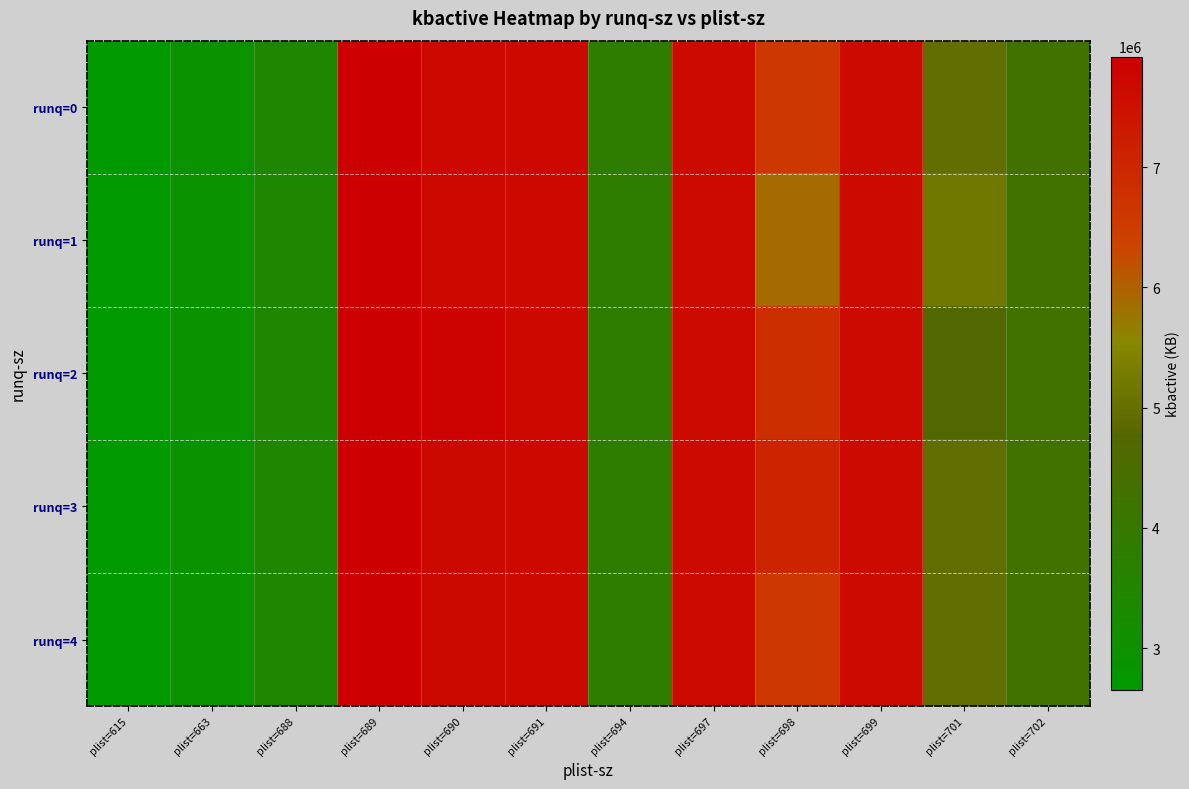

Reading left to right, list all the values displayed in this chart.

runq=0: plist=615=2650112.0	plist=663=2918528.0	plist=688=3422472.0	plist=689=7919537.3	plist=690=7726112.1	plist=691=7731224.0	plist=694=3822356.0	plist=697=7647068.0	plist=698=6586935.1	plist=699=7644412.0	plist=701=4935776.0	plist=702=4262208.0
runq=1: plist=615=2650112.0	plist=663=2918528.0	plist=688=3422472.0	plist=689=7919537.3	plist=690=7726112.1	plist=691=7731224.0	plist=694=3822356.0	plist=697=7647068.0	plist=698=5863512.0	plist=699=7644412.0	plist=701=5201676.0	plist=702=4262208.0
runq=2: plist=615=2650112.0	plist=663=2918528.0	plist=688=3422472.0	plist=689=7919537.3	plist=690=7818532.3	plist=691=7731224.0	plist=694=3822356.0	plist=697=7647068.0	plist=698=6837889.3	plist=699=7644412.0	plist=701=4669876.0	plist=702=4262208.0
runq=3: plist=615=2650112.0	plist=663=2918528.0	plist=688=3422472.0	plist=689=7919537.3	plist=690=7675288.0	plist=691=7731224.0	plist=694=3822356.0	plist=697=7647068.0	plist=698=7059404.0	plist=699=7644412.0	plist=701=4935776.0	plist=702=4262208.0
runq=4: plist=615=2650112.0	plist=663=2918528.0	plist=688=3422472.0	plist=689=7919537.3	plist=690=7684516.0	plist=691=7731224.0	plist=694=3822356.0	plist=697=7647068.0	plist=698=6586935.1	plist=699=7644412.0	plist=701=4935776.0	plist=702=4262208.0